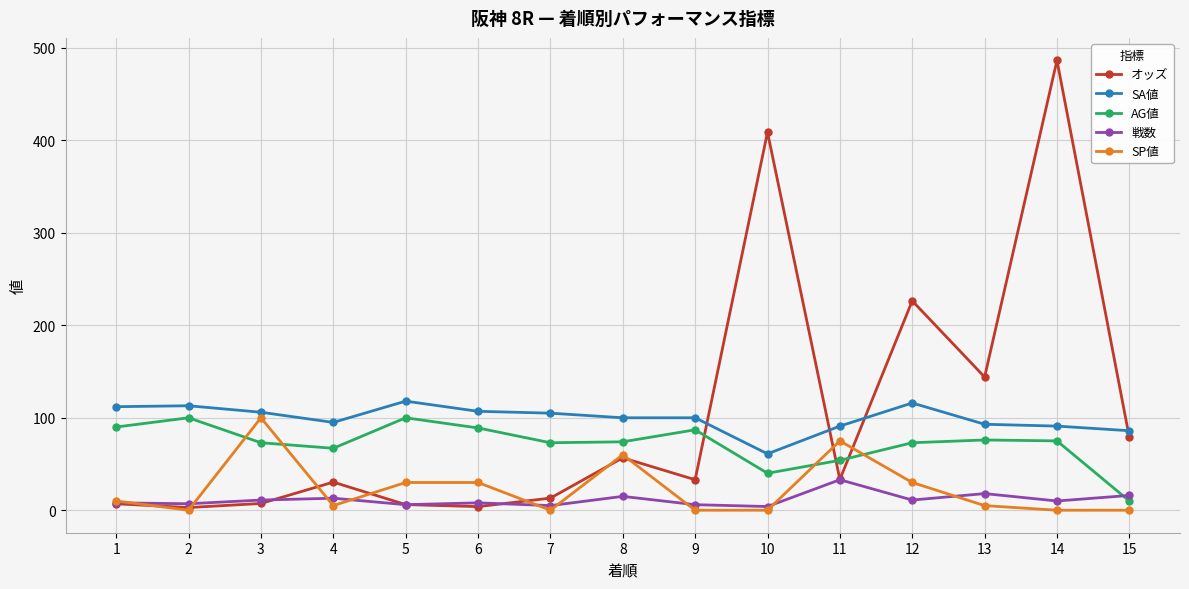

Is the value of 戦数 at 13 greater than the value of オッズ at 11?

No